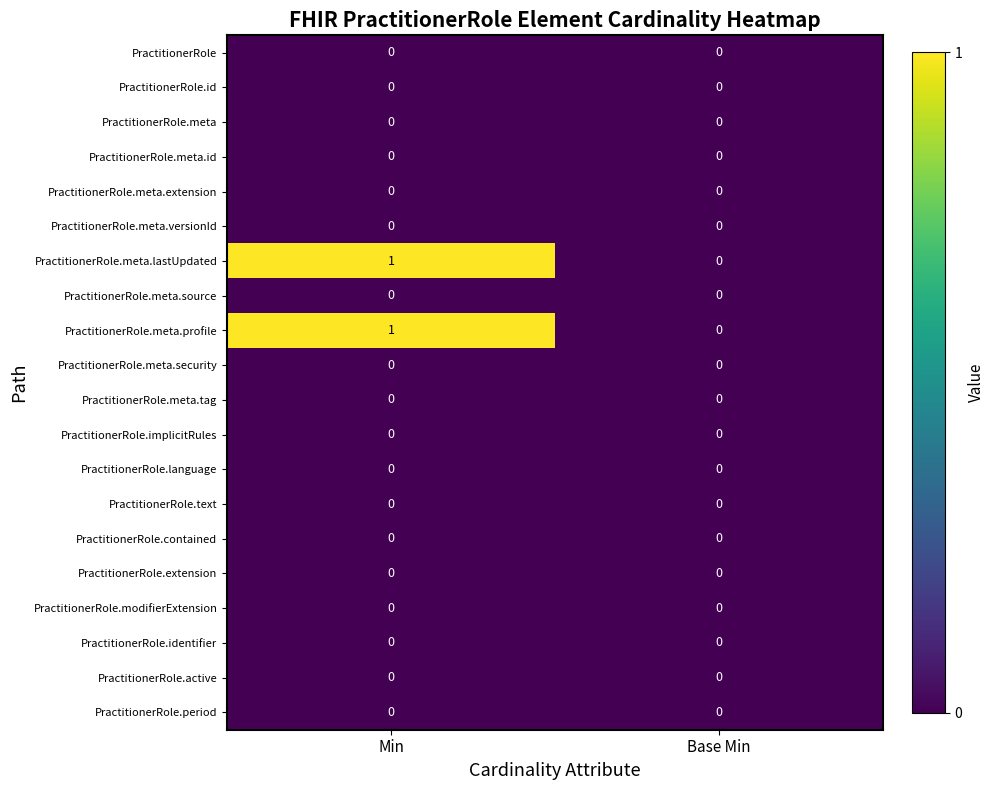

At which category does the chart reach its peak across all series?

Min